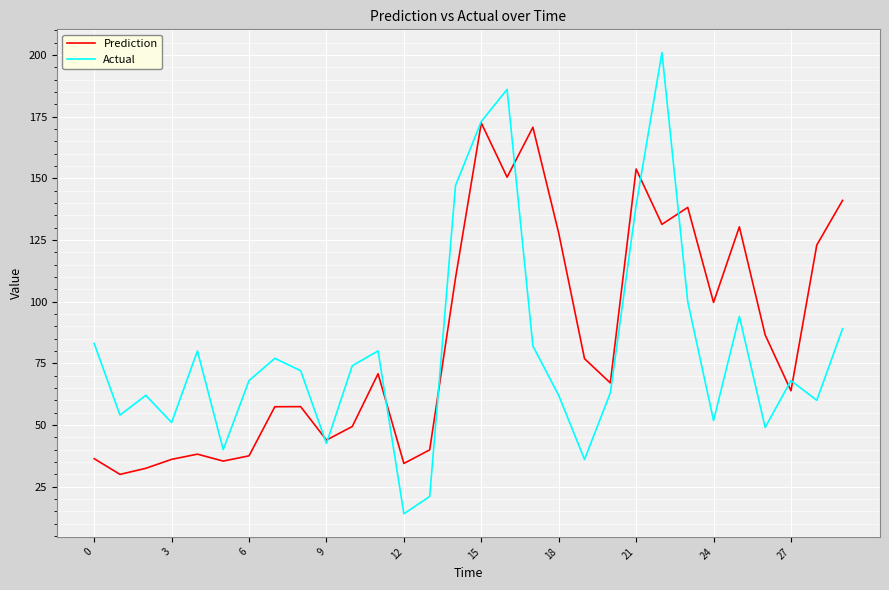

What is the smallest value displayed?

14.0